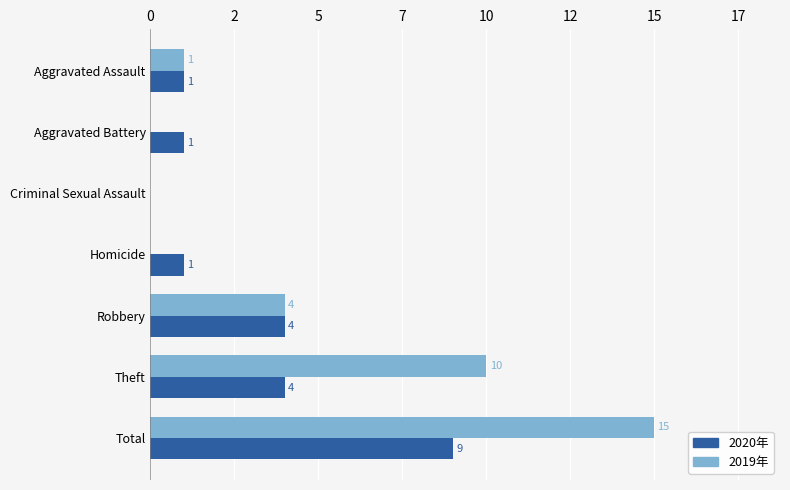

What are all the series names shown in the legend?

2020年, 2019年